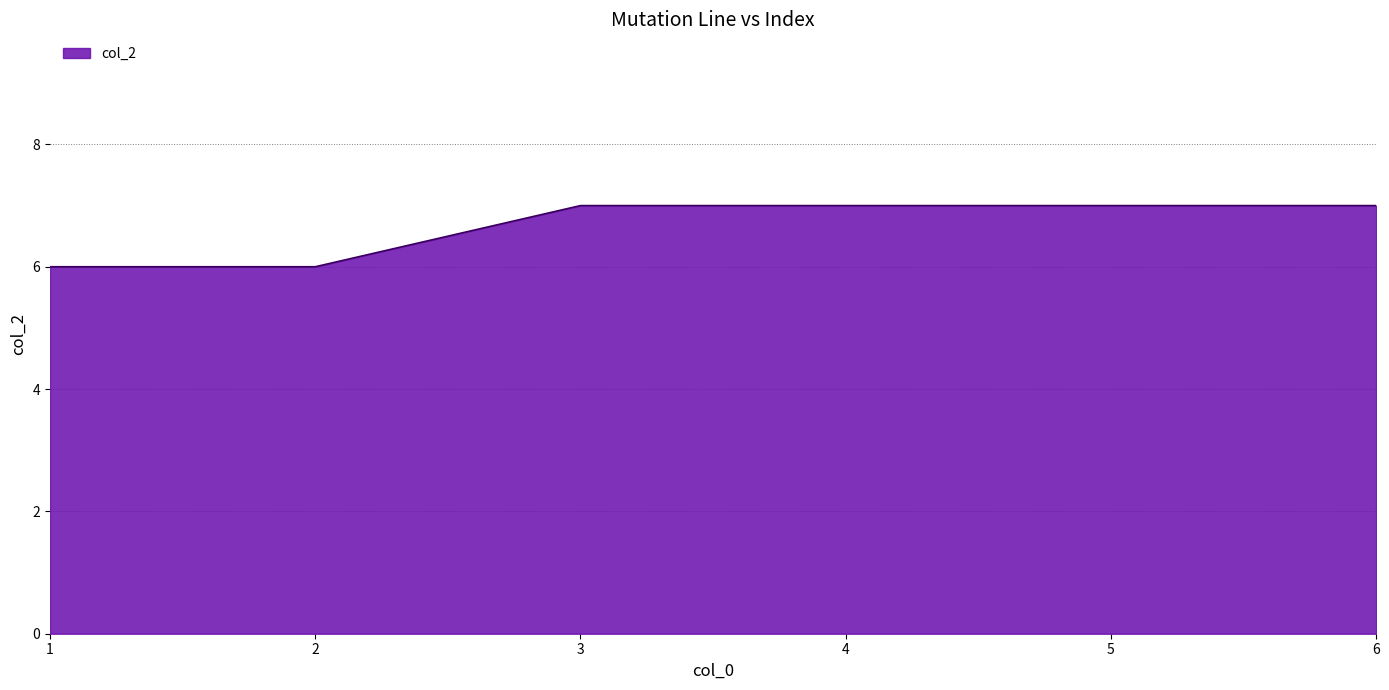

What is the ratio of the value at 2 to the value at 1?

1.0